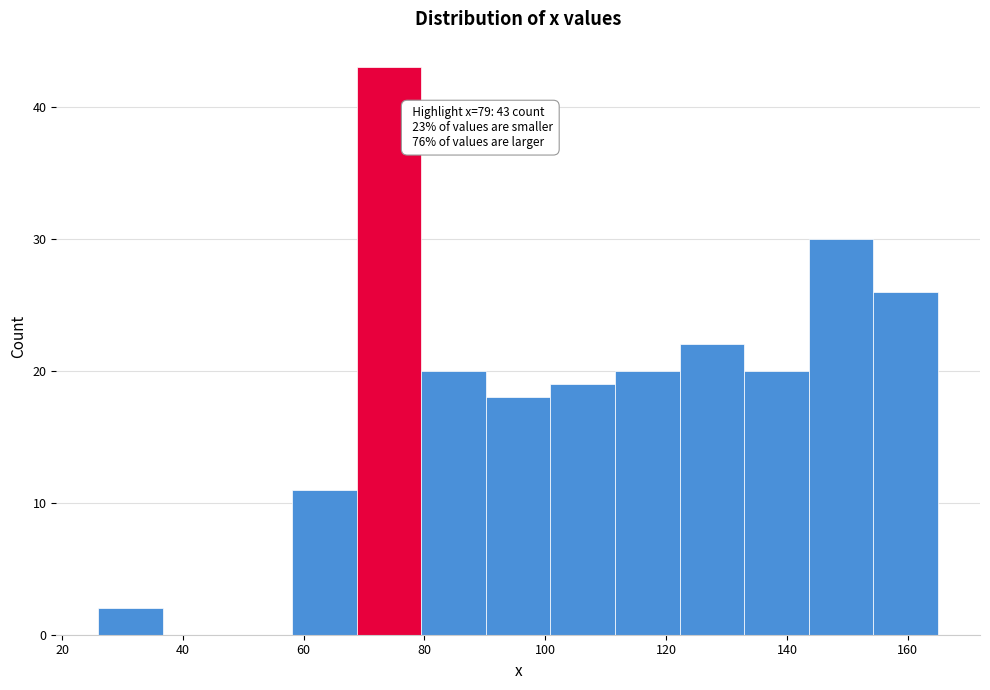

Which range on the x-axis has the tallest bar?

68 to 80